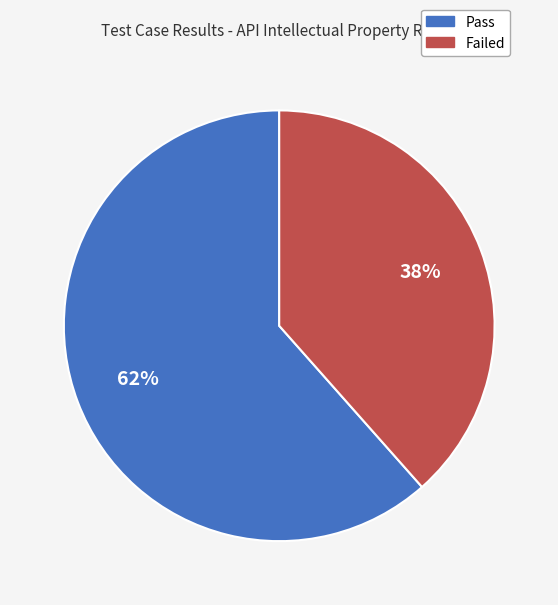

What is the largest slice in the pie chart?

Pass